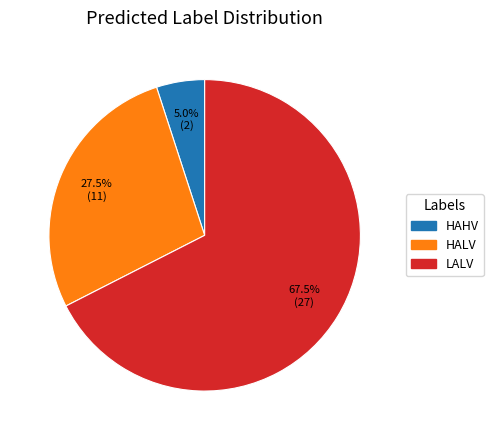

How many segments does this pie chart have?

3